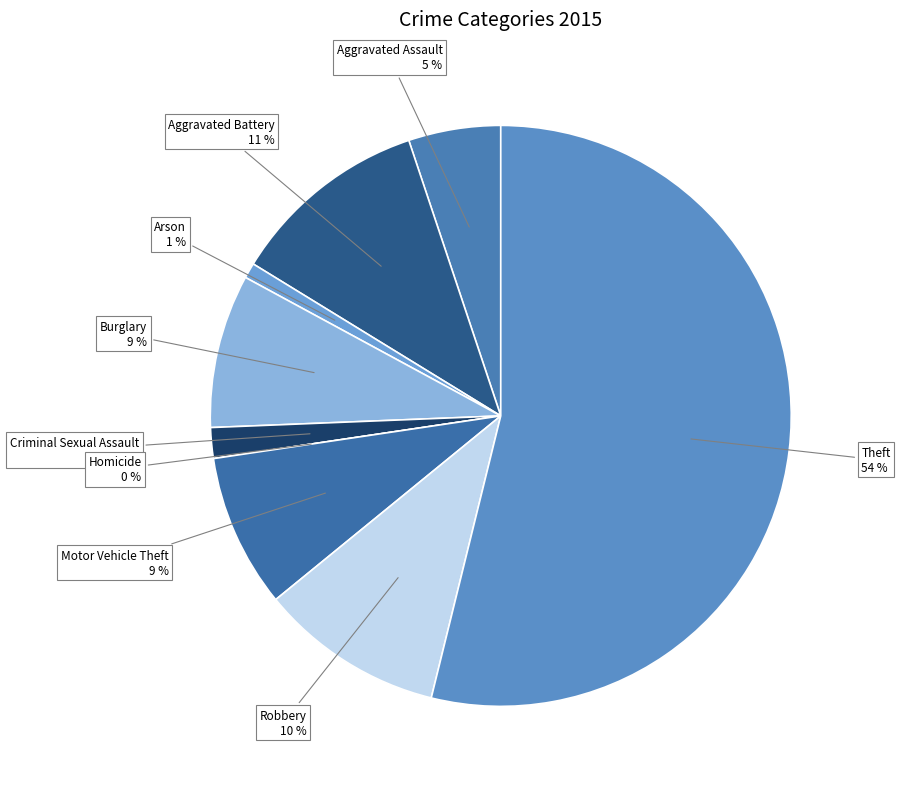

Is the sum of Aggravated Assault and Arson greater than half?

No